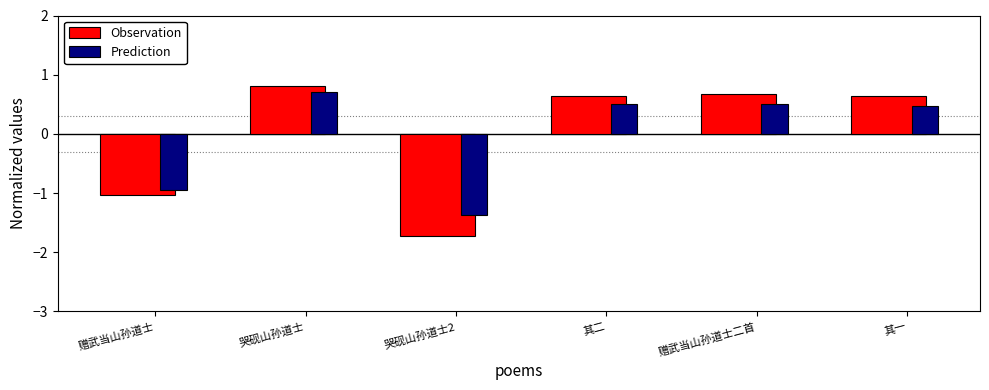

At how many categories does at least one series exceed 0?

4